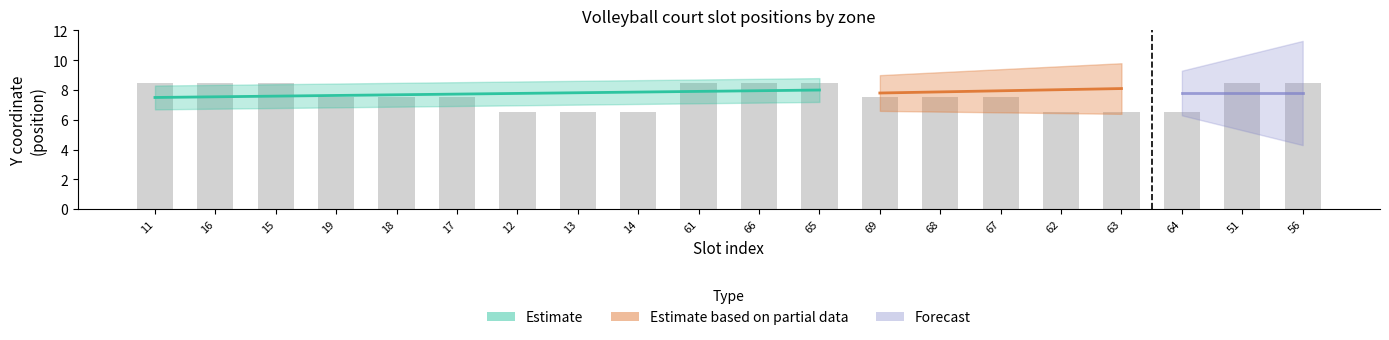

How many data points does each series have?

20